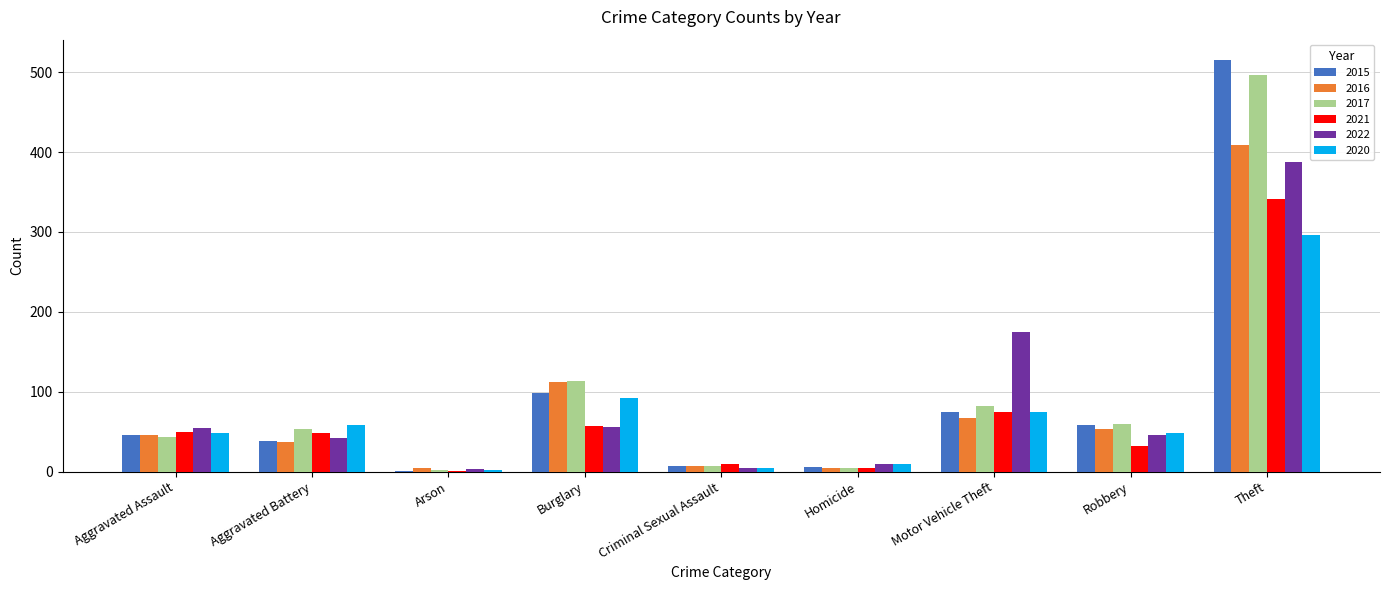

At which label is 2020 closest to 149?

Burglary